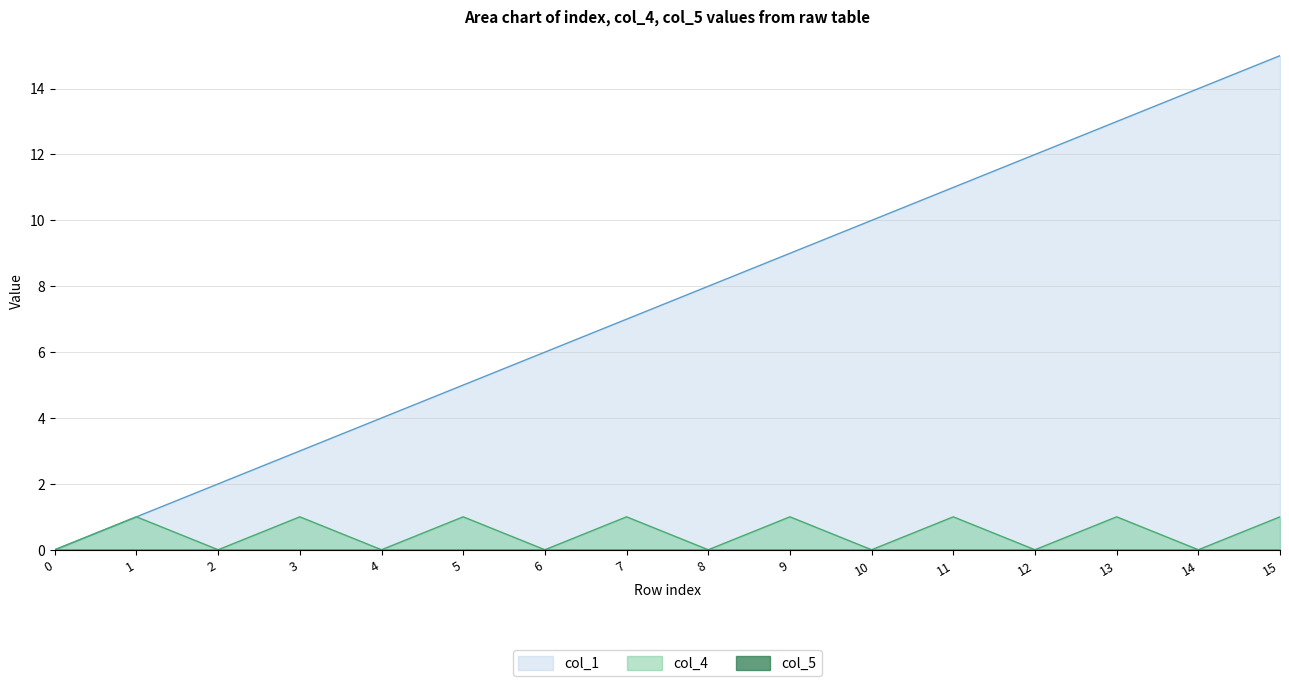

Rank the series at 3 from highest to lowest value.

col_1, col_4